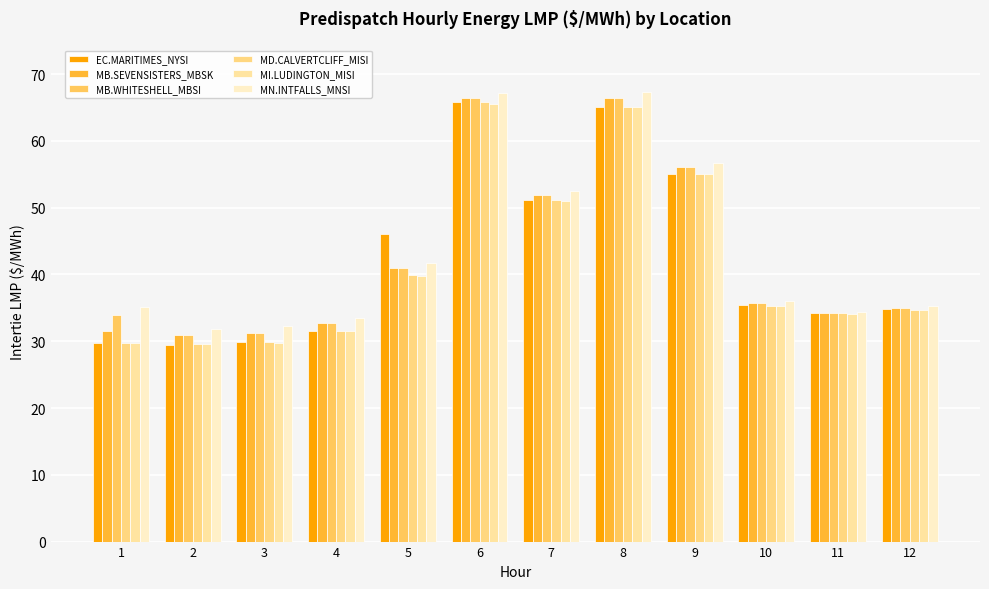

Between 3 and 7, which series saw the biggest shift?

EC.MARITIMES_NYSI